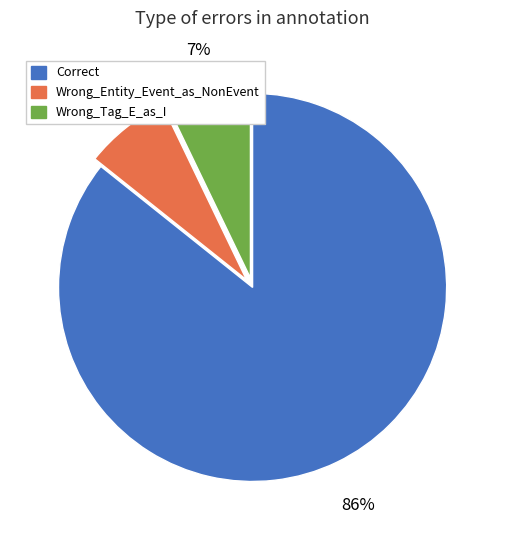

Is it true that Wrong_Entity_Event_as_NonEvent is 7% of the pie?

True